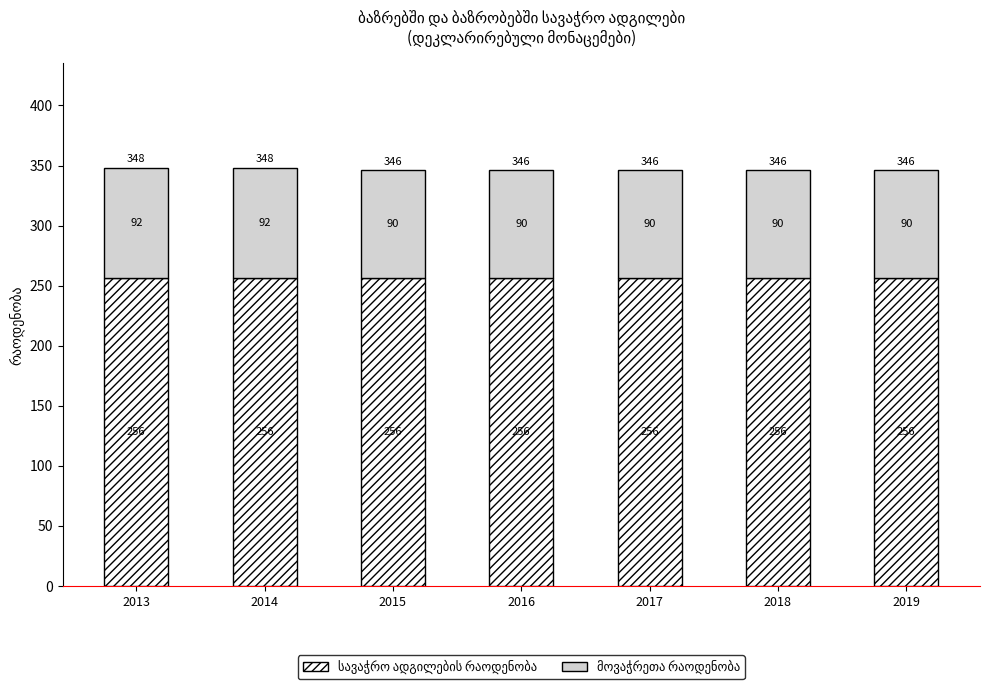

What is the total value across all series at 2017?

346